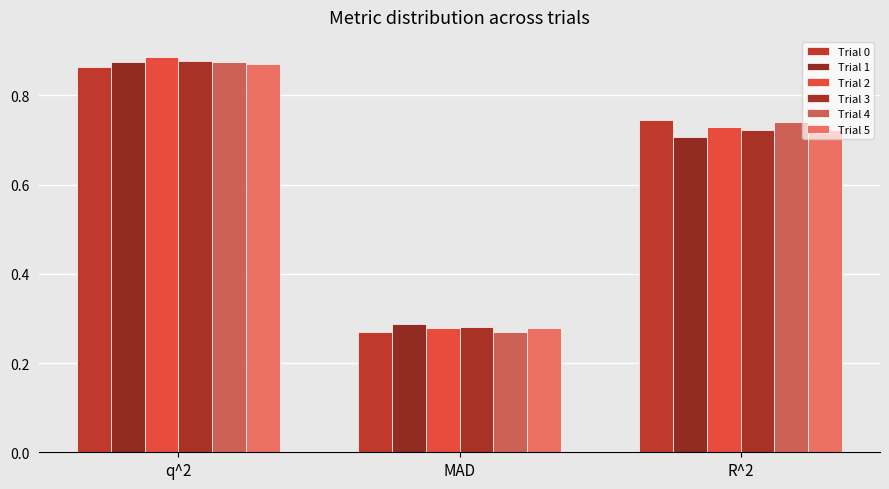

What is the sum of the Trial 1 values at R^2 and MAD?

1.0